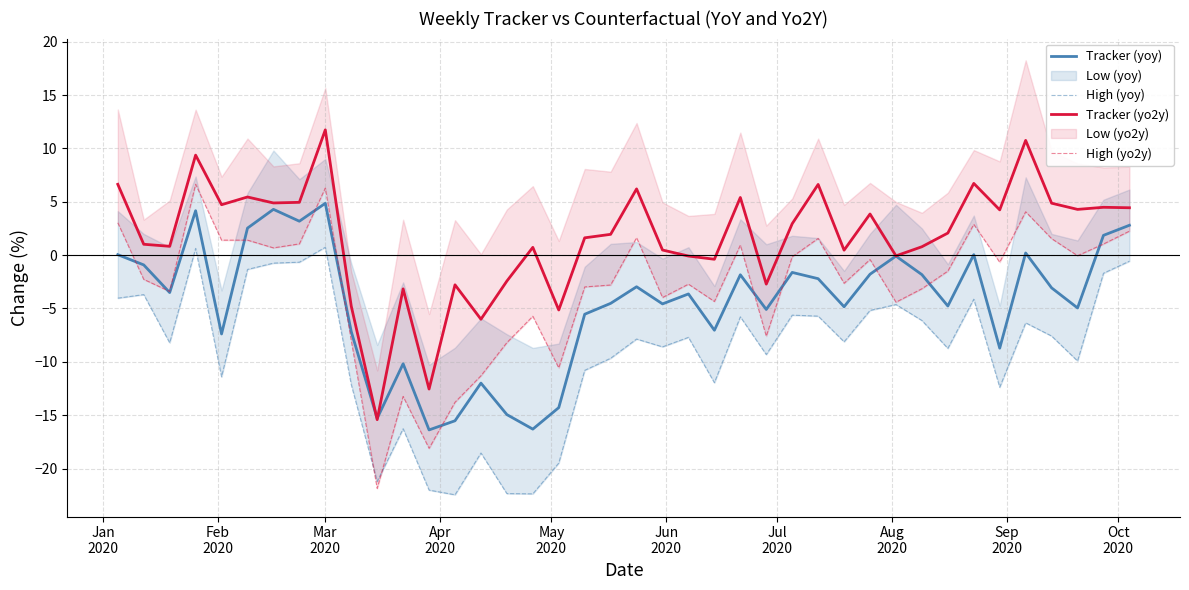

At how many categories does at least one series exceed 11?

1